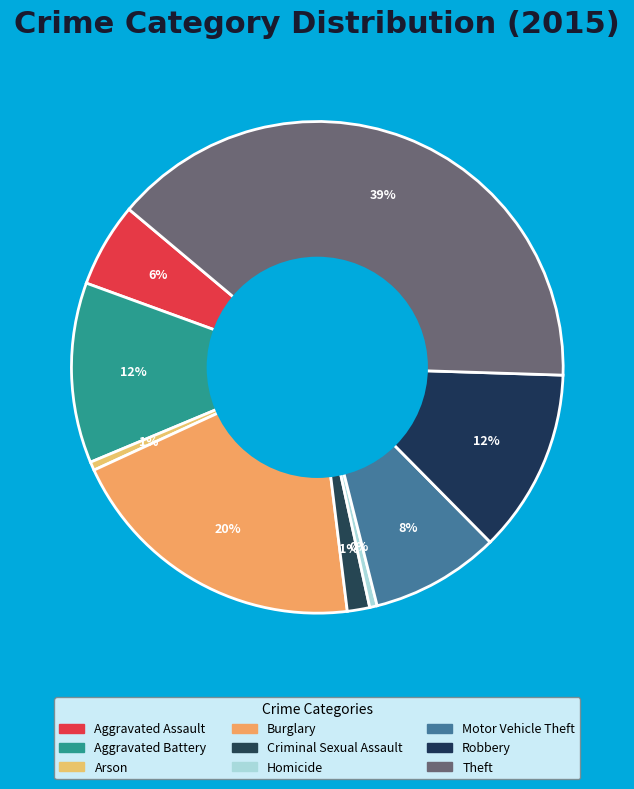

How many segments does this pie chart have?

9